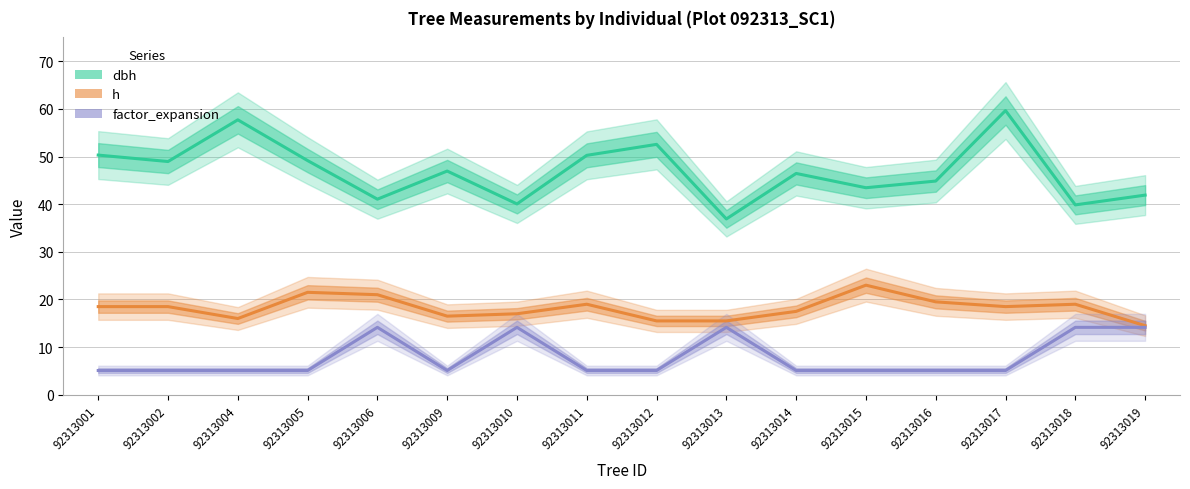

At which category is the sum across all series the highest?

92313017